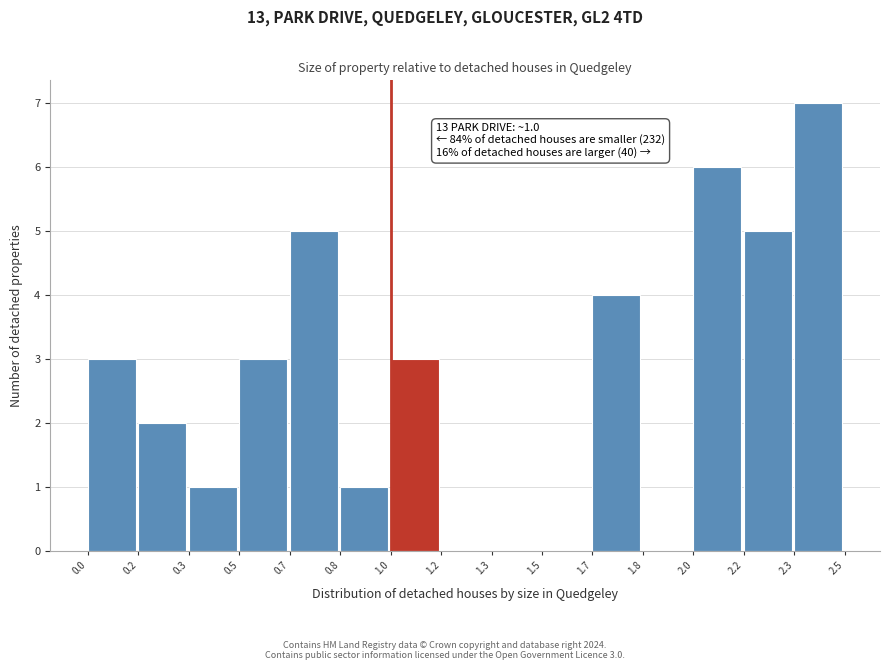

Reading left to right, list all the values displayed in this chart.

0.0=3	0.2=2	0.3=1	0.5=3	0.7=5	0.8=1	1.0=3	1.2=0	1.3=0	1.5=0	1.7=4	1.8=0	2.0=6	2.2=5	2.3=7